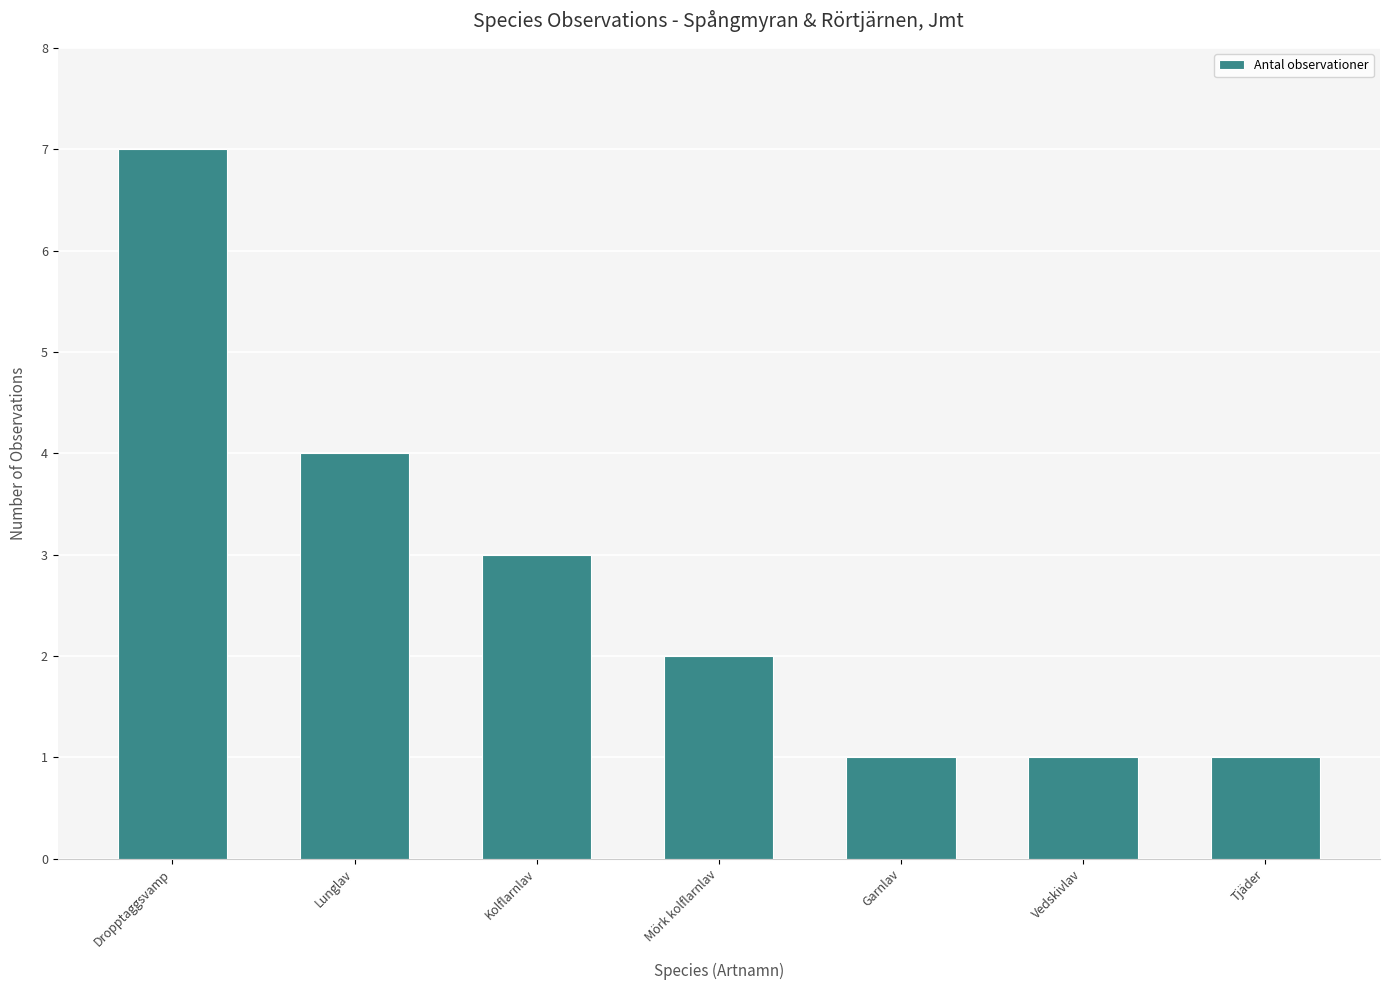

Approximately how many times larger is the value at Kolflarnlav compared to Mörk kolflarnlav?

1.5